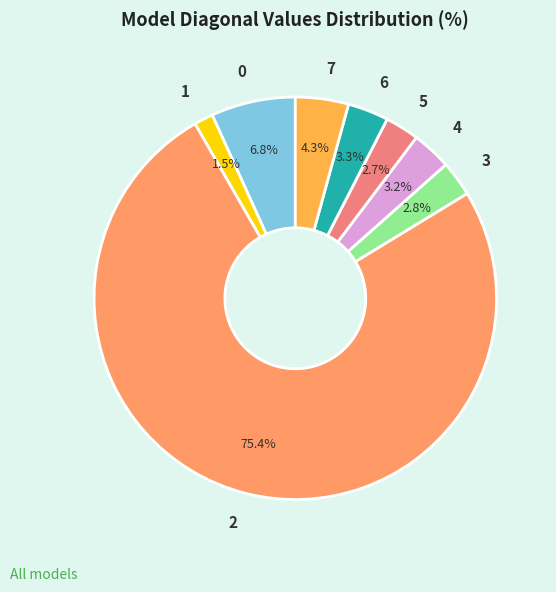

Which category has the biggest portion of the pie?

2